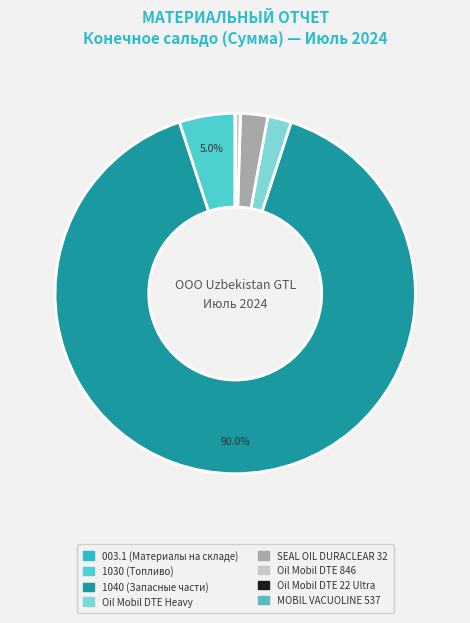

What percentage do Oil Mobil DTE 22 Ultra and SEAL OIL DURACLEAR 32 together represent?

2.4%